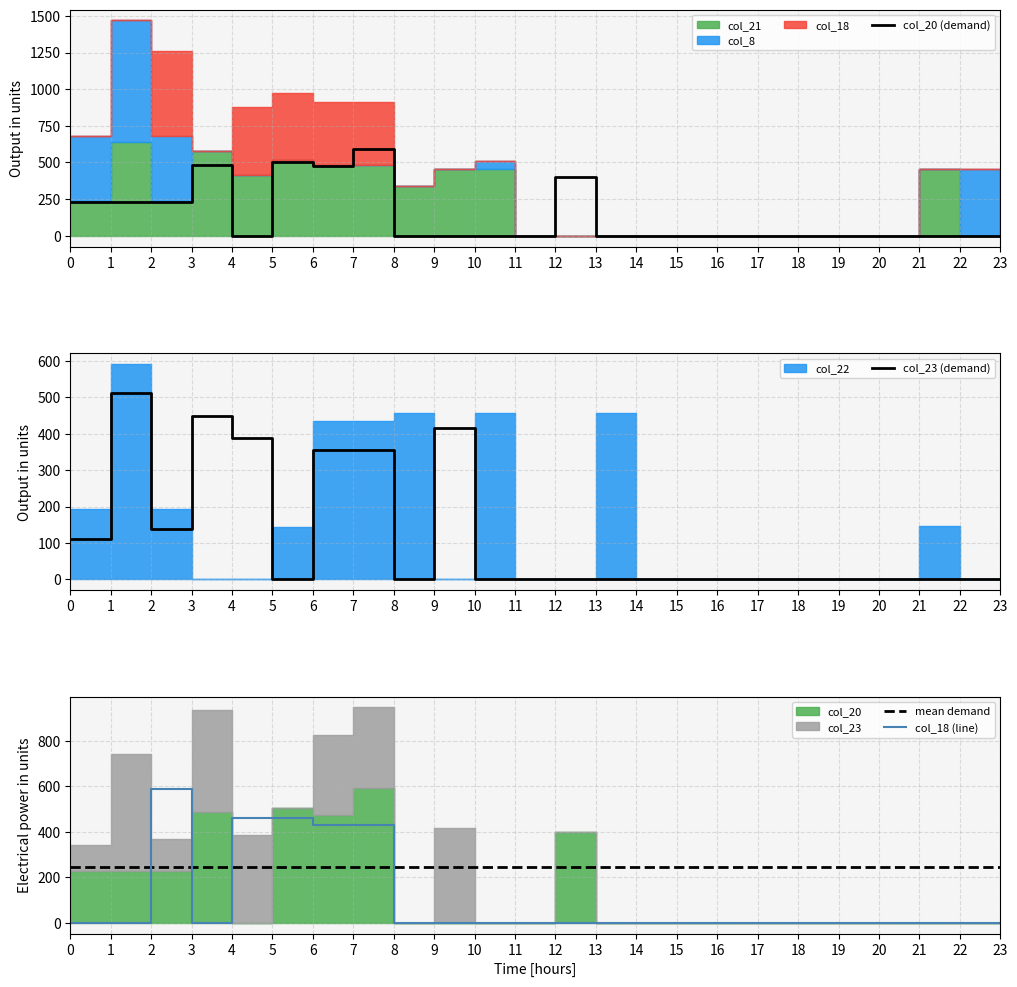

How many data points does each series have?

24